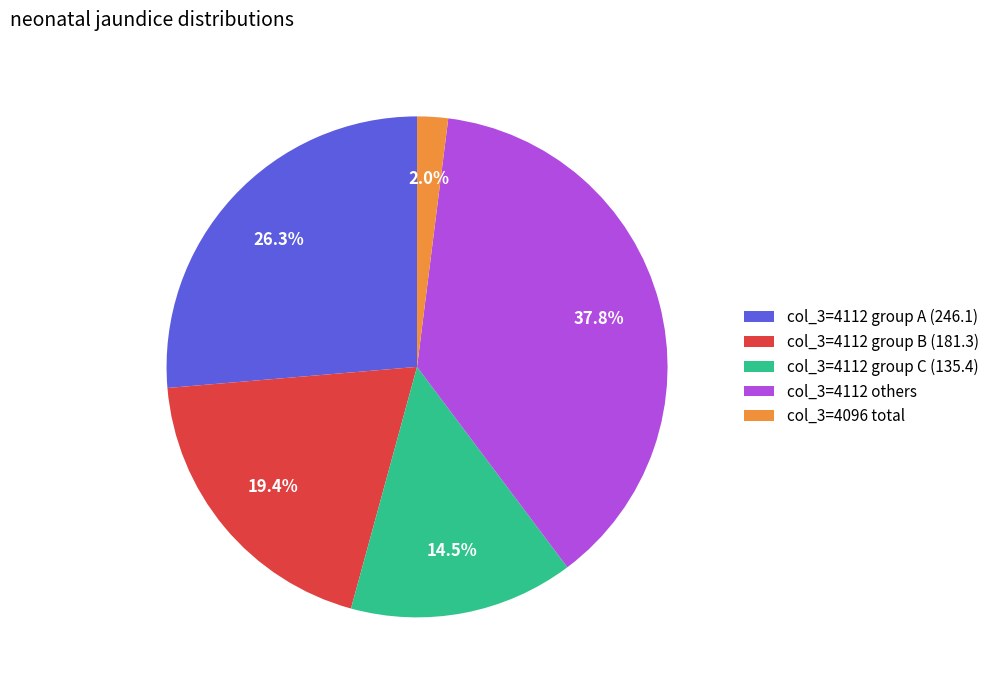

How many segments does this pie chart have?

5